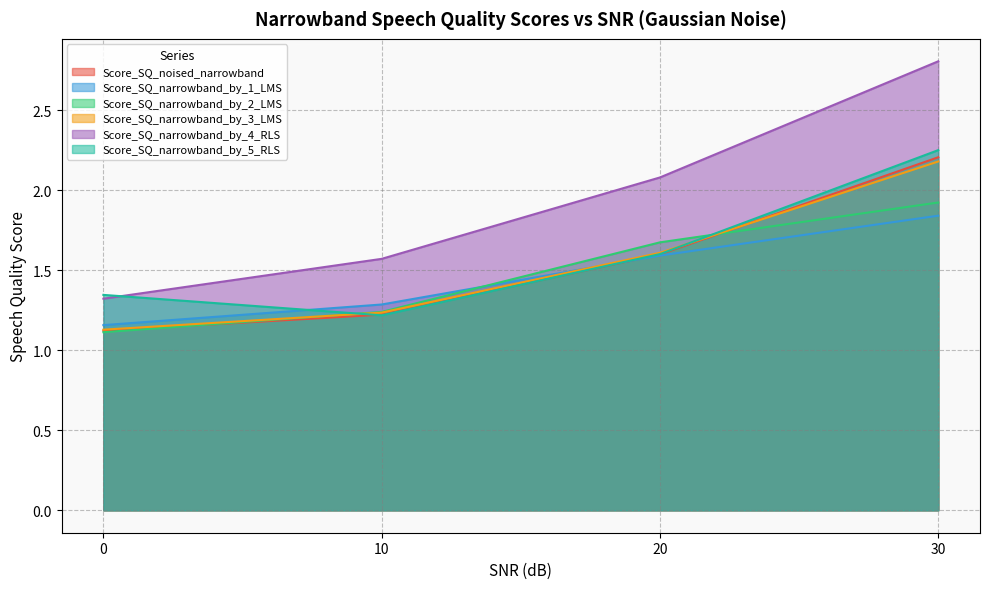

Does the chart have visible grid lines?

Yes